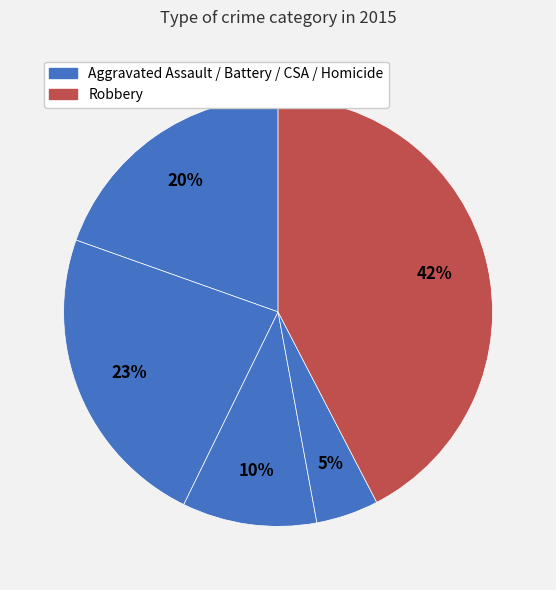

What is the largest slice in the pie chart?

Robbery